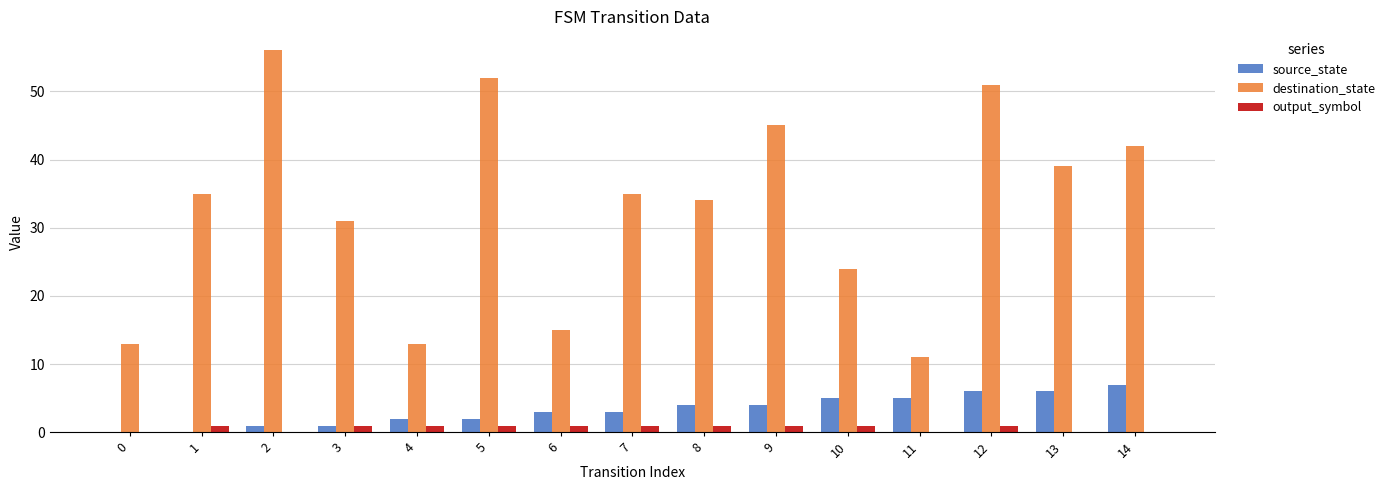

Reading left to right, transcribe all the data shown in this chart.

source_state: 0=0	1=0	2=1	3=1	4=2	5=2	6=3	7=3	8=4	9=4	10=5	11=5	12=6	13=6	14=7
destination_state: 0=13	1=35	2=56	3=31	4=13	5=52	6=15	7=35	8=34	9=45	10=24	11=11	12=51	13=39	14=42
output_symbol: 0=0	1=1	2=0	3=1	4=1	5=1	6=1	7=1	8=1	9=1	10=1	11=0	12=1	13=0	14=0